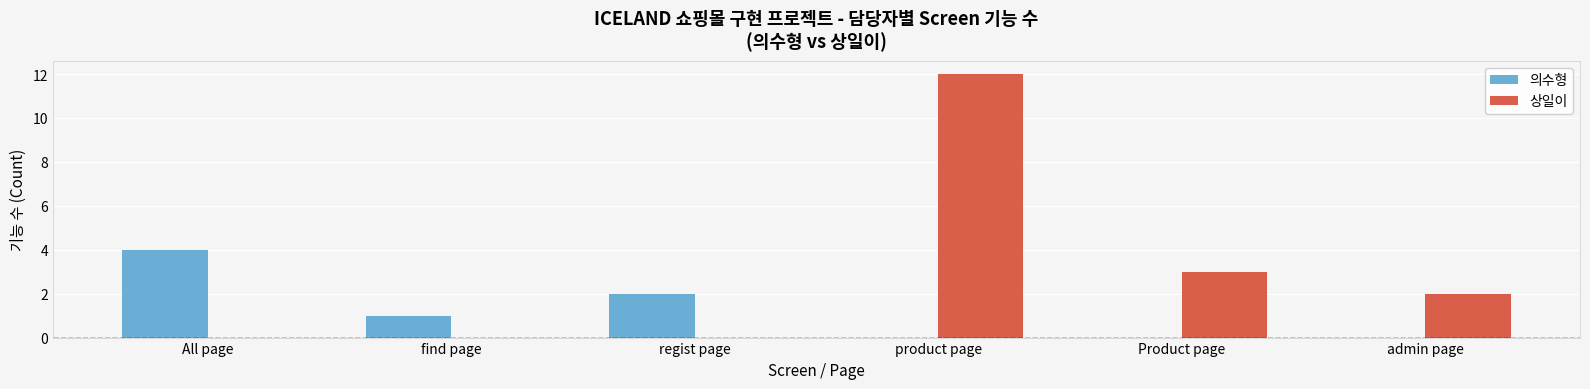

Does the chart contain stacked bars?

No